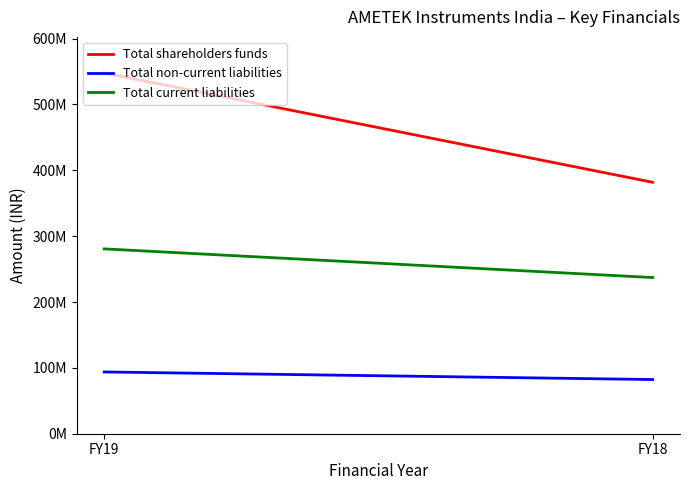

Count the number of categories in the chart.

2